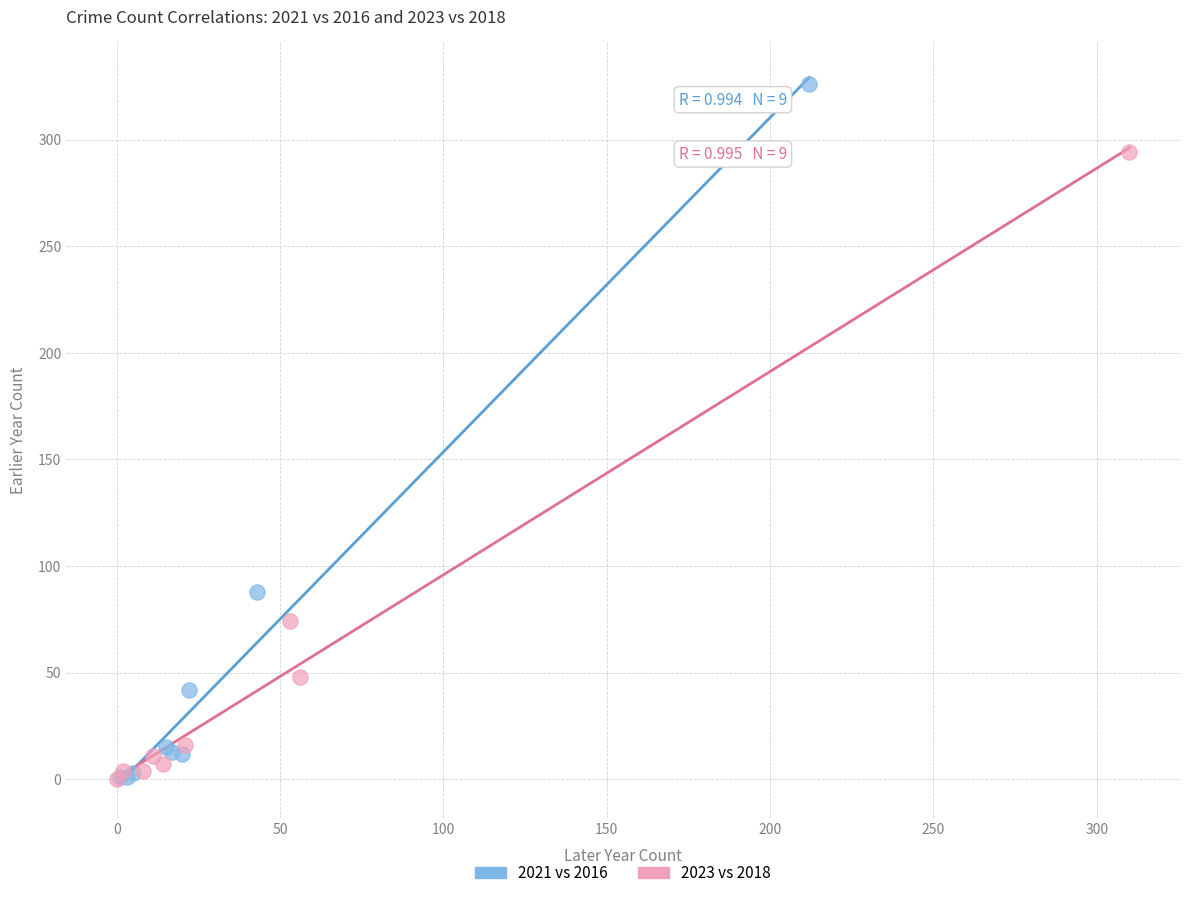

What are all the series names shown in the legend?

2021 vs 2016, 2023 vs 2018